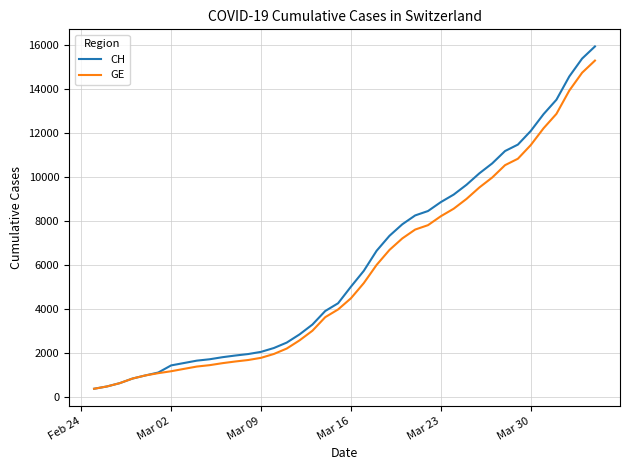

Rank the series by their maximum value, from lowest to highest.

GE, CH